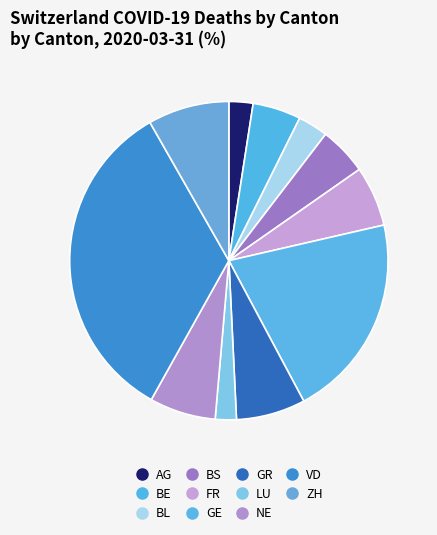

Count the number of slices in the pie.

11